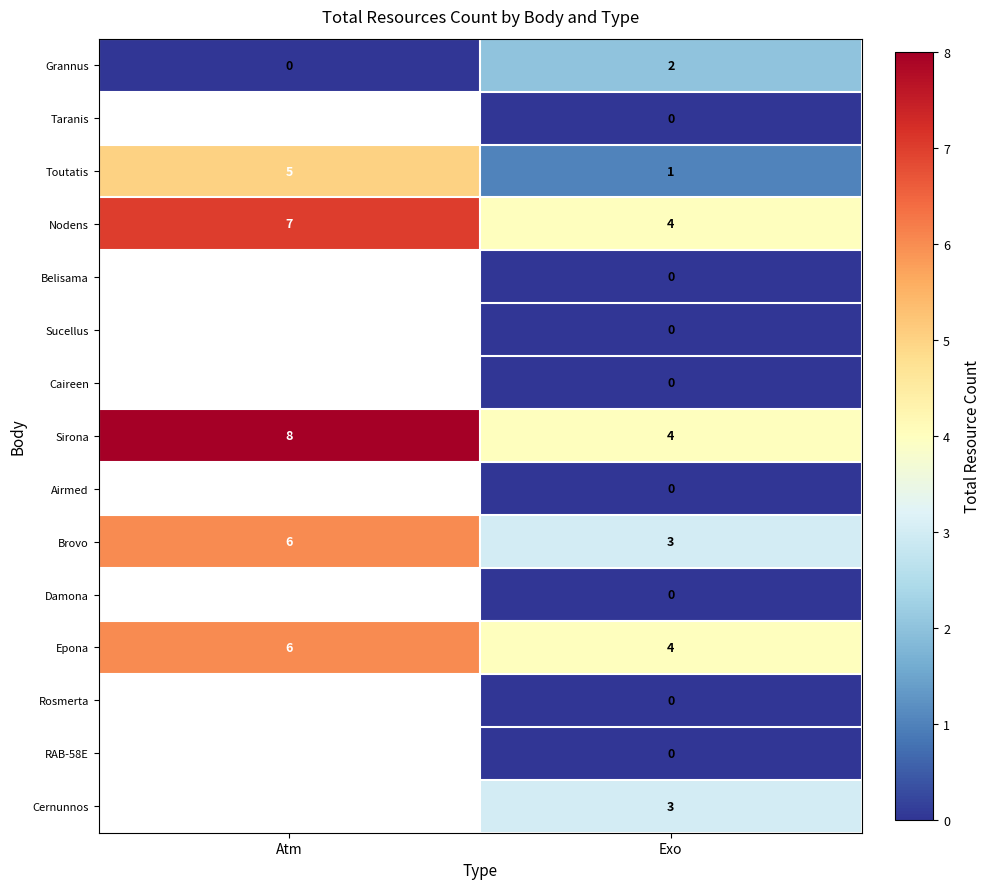

At which category does the chart reach its peak across all series?

Atm